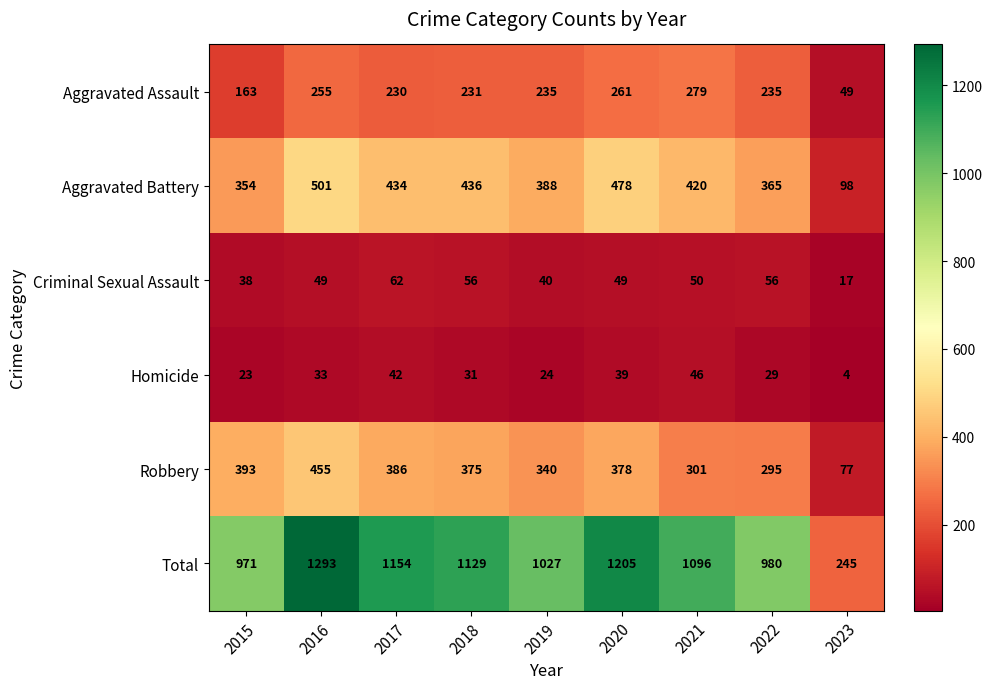

Is it true that Total equals 1129 at 2018?

True